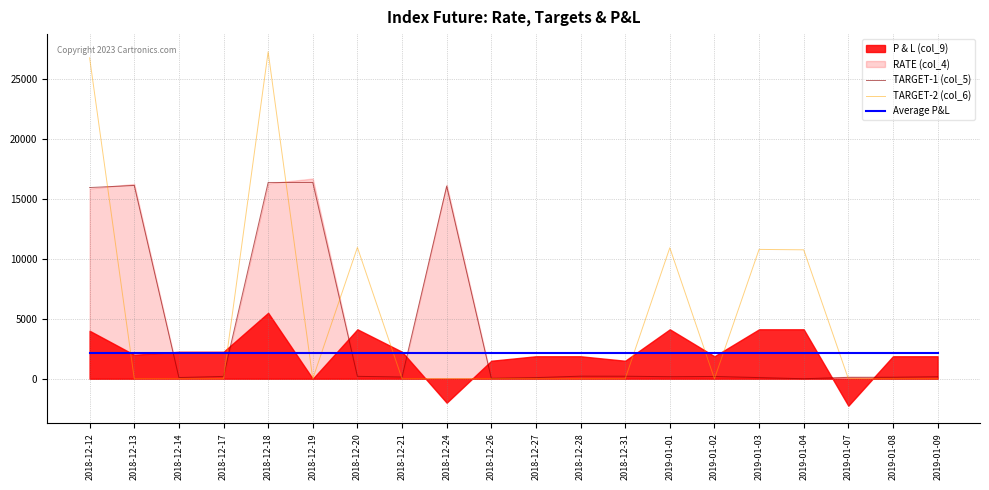

Is the value of TARGET-2 (col_6) at 2019-01-08 greater than the value of Average P&L at 2019-01-03?

No